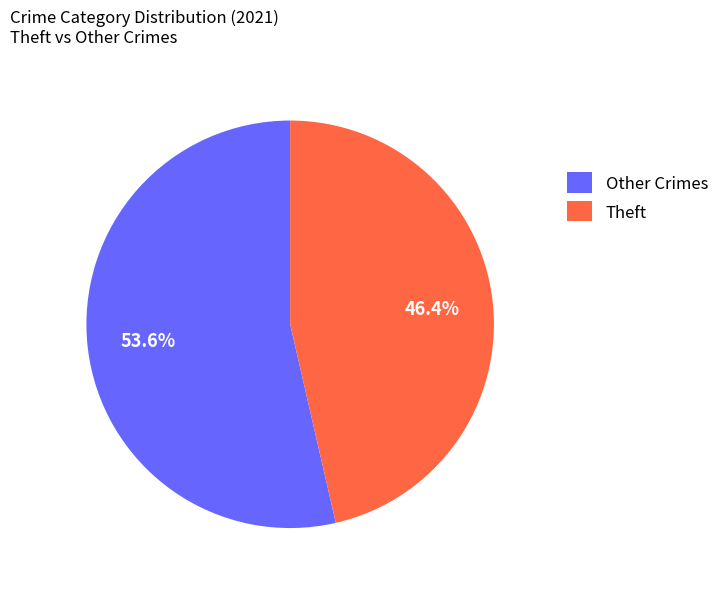

What portion of the pie excludes Other Crimes?

46.4%